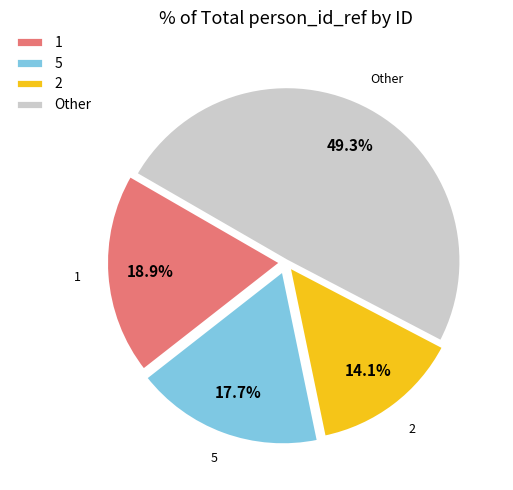

Rank the categories by value from highest to lowest.

Other, 1, 5, 2